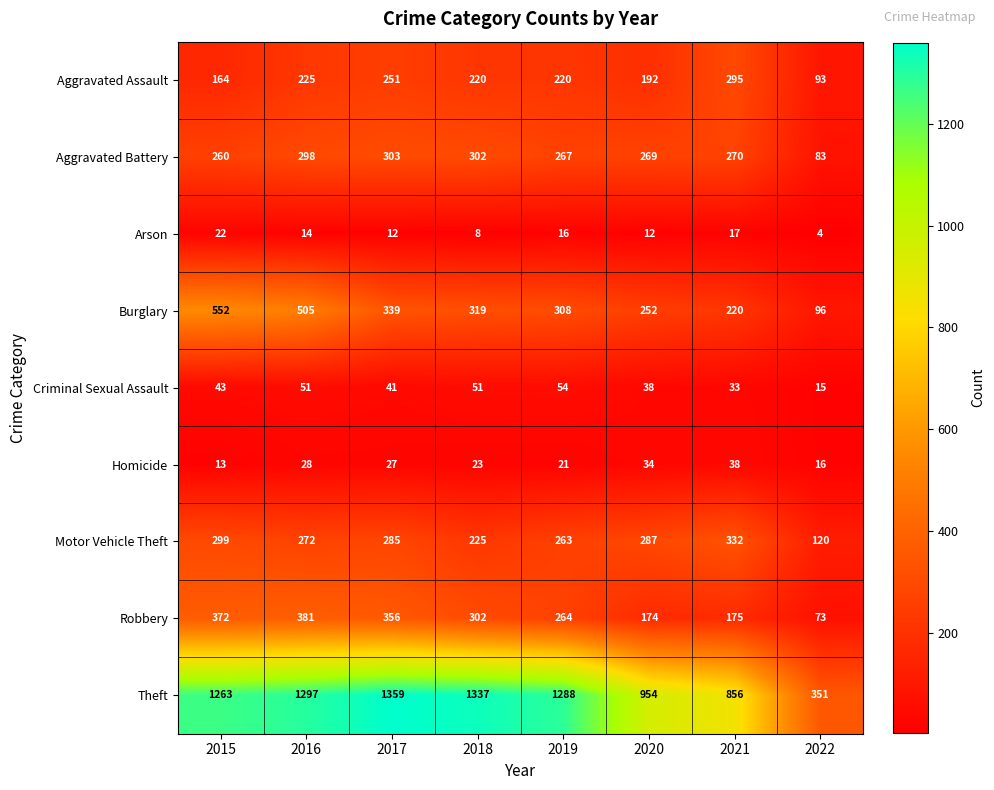

What is the highest value of the Aggravated Battery series?

303